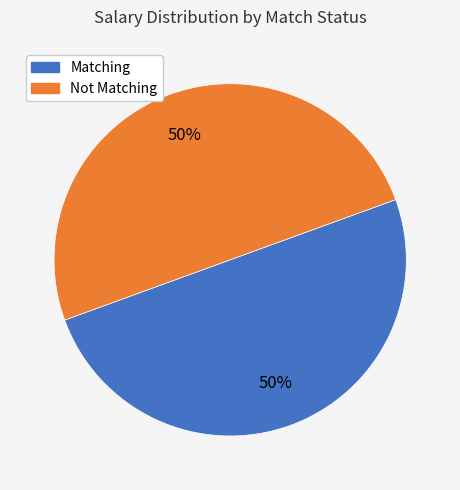

To the nearest percent, what percentage of the pie is Matching?

50%